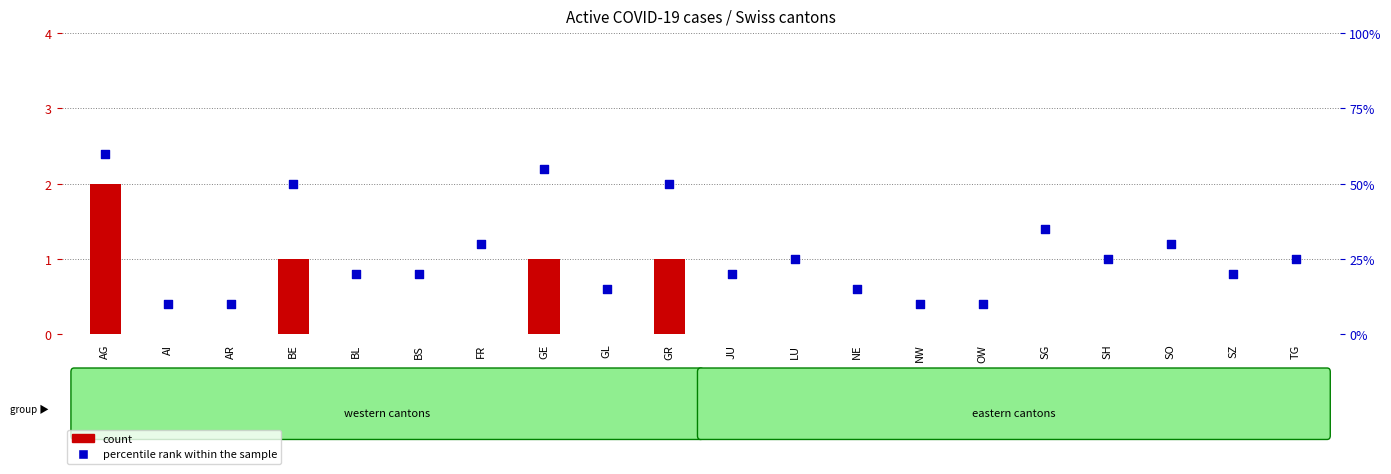

Which series contains the lowest Y value?

count